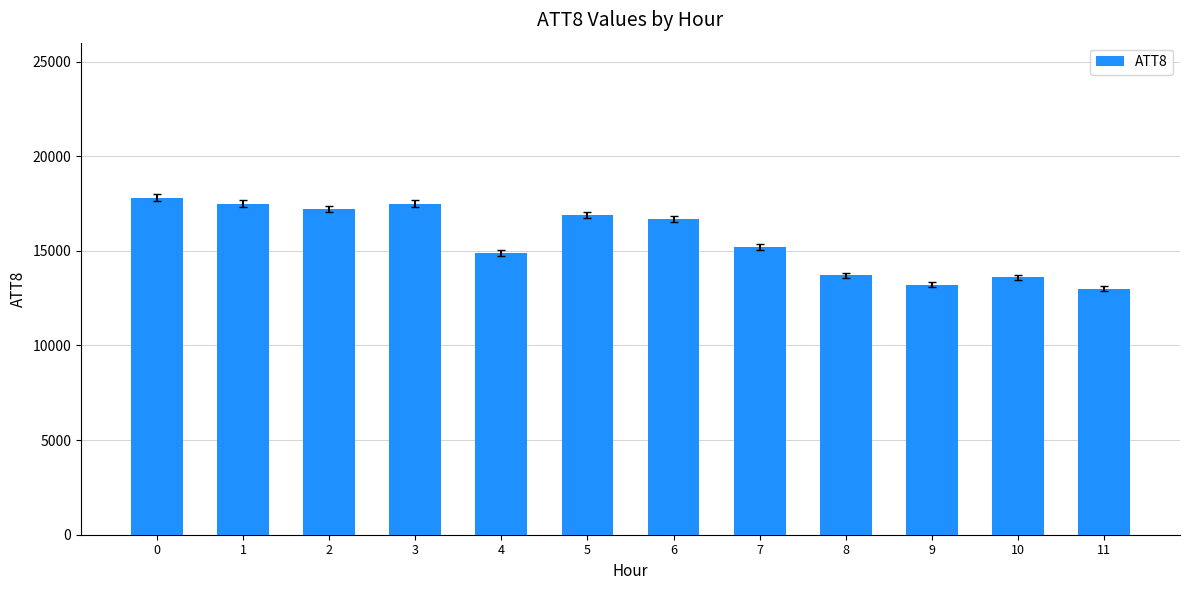

What is the difference between the values at 2 and 7?

2000